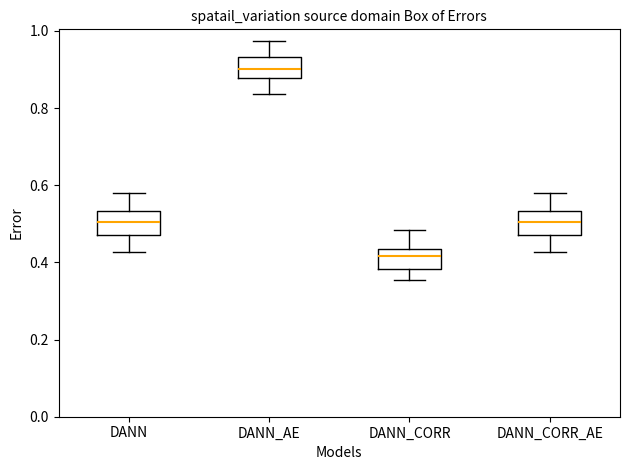

Which box's median line is the lowest?

DANN_CORR